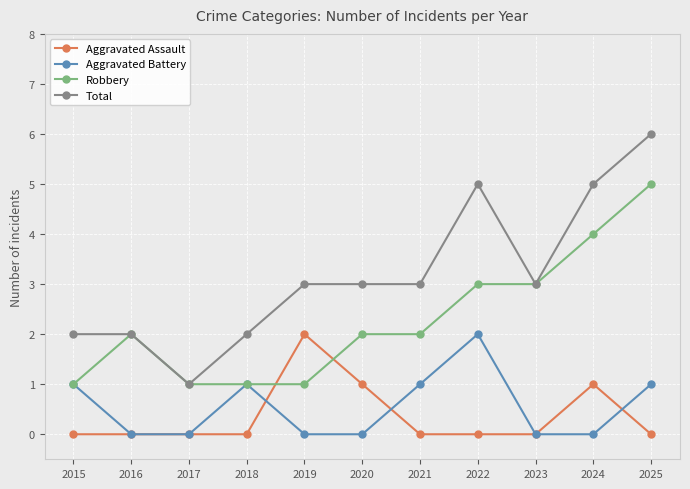

Is the value of Robbery at 2025 greater than the value of Aggravated Battery at 2025?

Yes